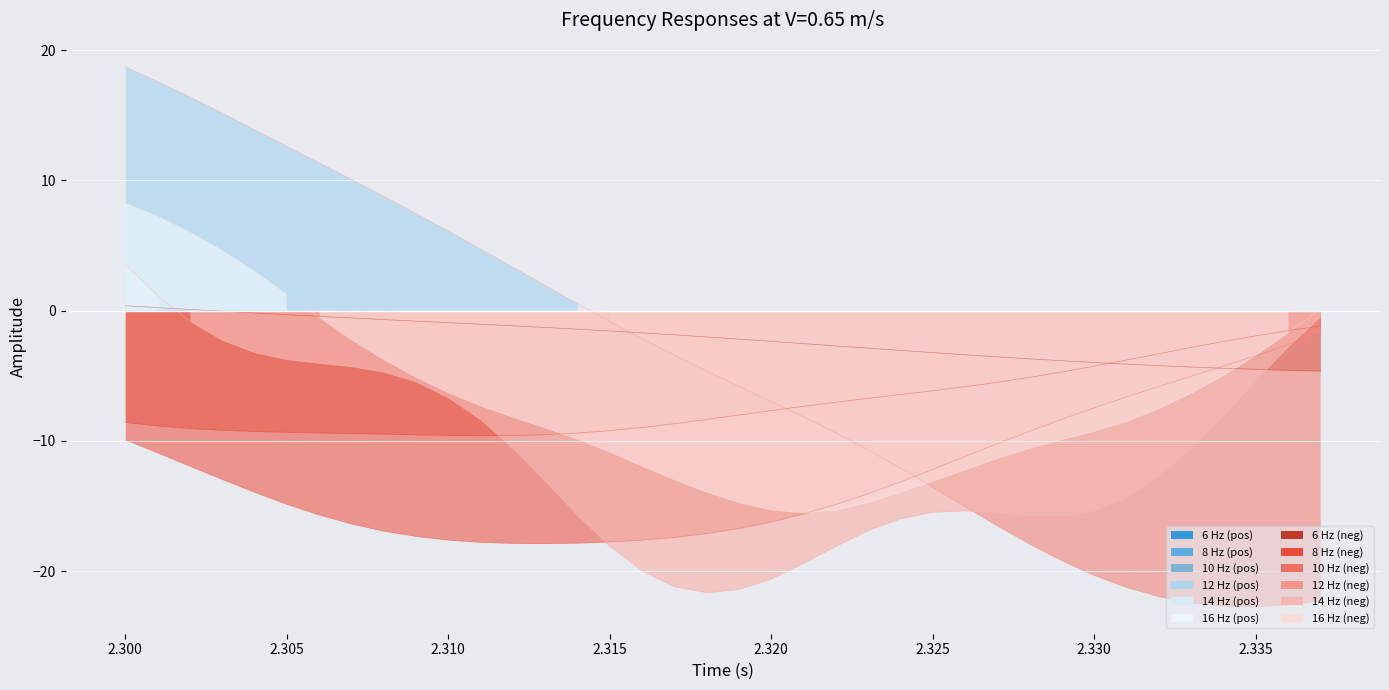

Read the 8 Hz line value at 2.320.

-7.7